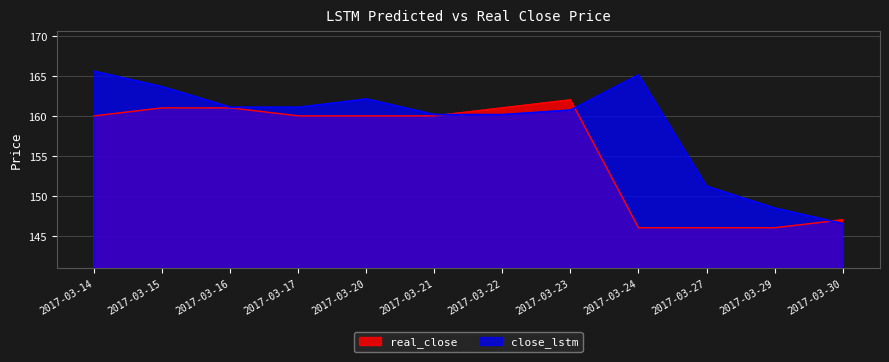

How many data points in real_close are less than 160?

4